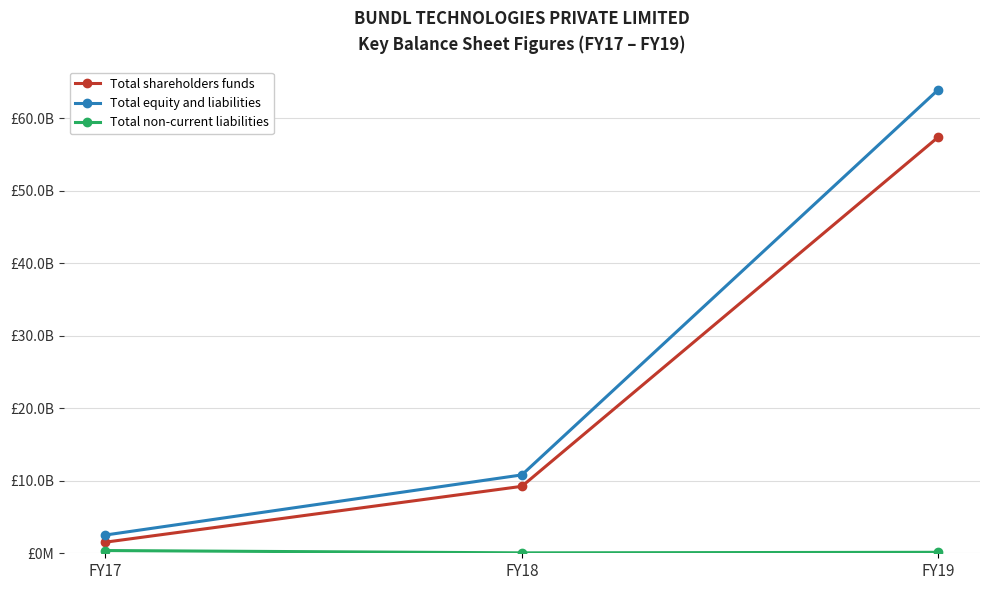

Between FY17 and FY19, which series saw the biggest shift?

Total equity and liabilities